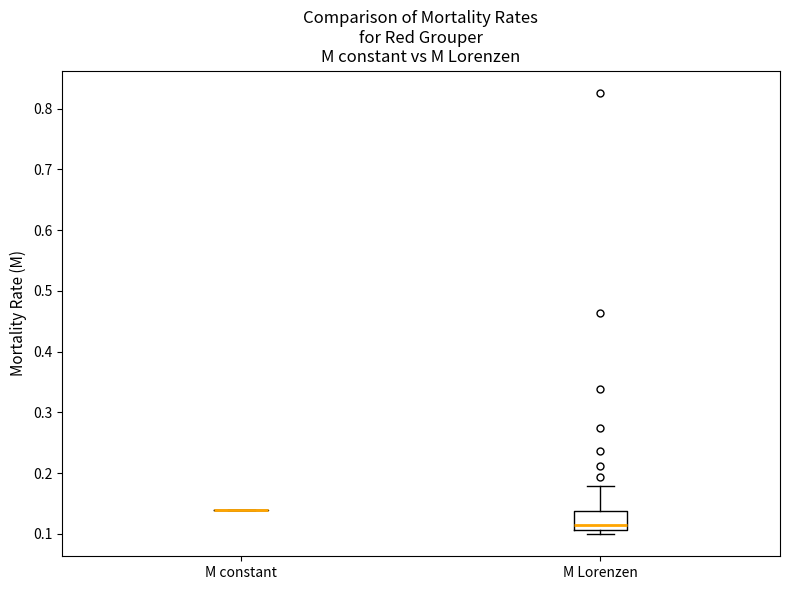

Reading left to right, read every box against the y-axis: the position of its median line, the range the box covers, and the ends of its whiskers. The values are not printed on the chart, so give them approximately, as read against the axis.

M constant: box collapsed to a line at 0.14, whiskers 0.14 to 0.14
M Lorenzen: median 0.12, box 0.11 to 0.14, whiskers 0.10 to 0.18